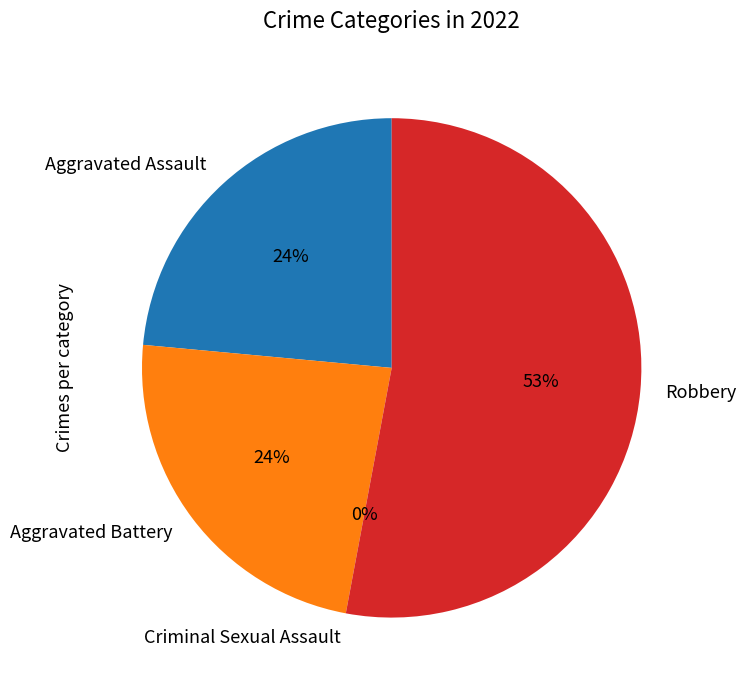

Between Criminal Sexual Assault and Aggravated Battery, which is larger?

Aggravated Battery